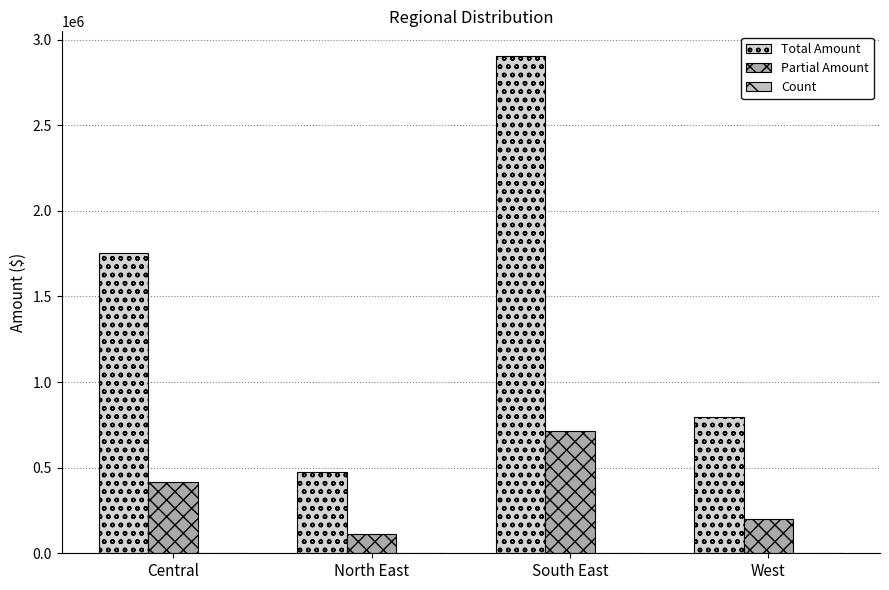

Reading left to right, what are all the values shown in this chart?

Total Amount: Central=1755022	North East=477184	South East=2903598	West=797446
Partial Amount: Central=416624	North East=109729	South East=715269	West=198065
Count: Central=24	North East=23	South East=25	West=25